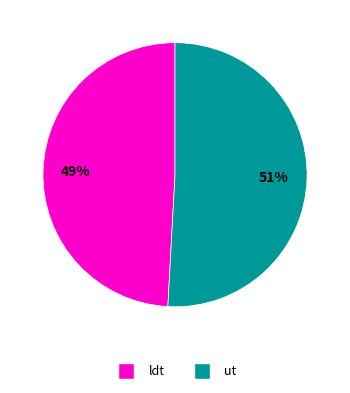

The ldt slice represents 49% of the pie. True or false?

True